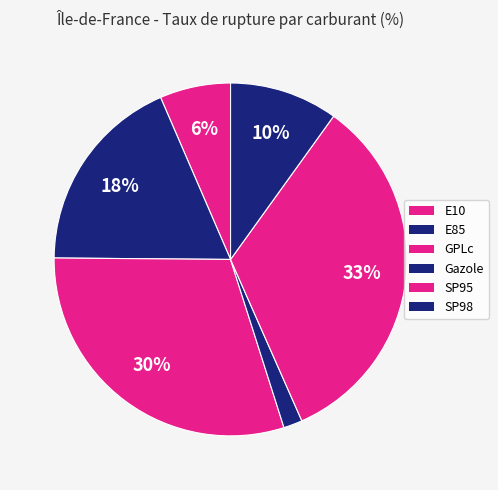

Which slice is the smallest?

Gazole